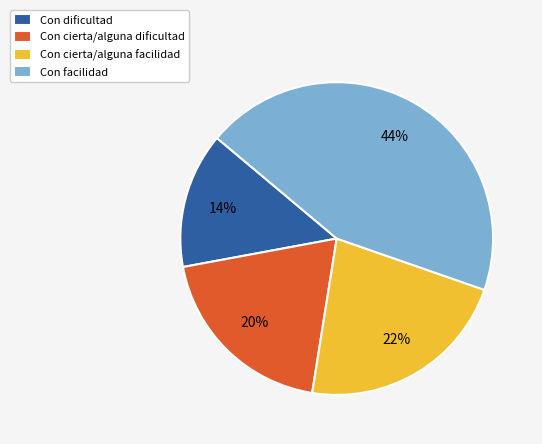

Which category has the smallest portion of the pie?

Con dificultad